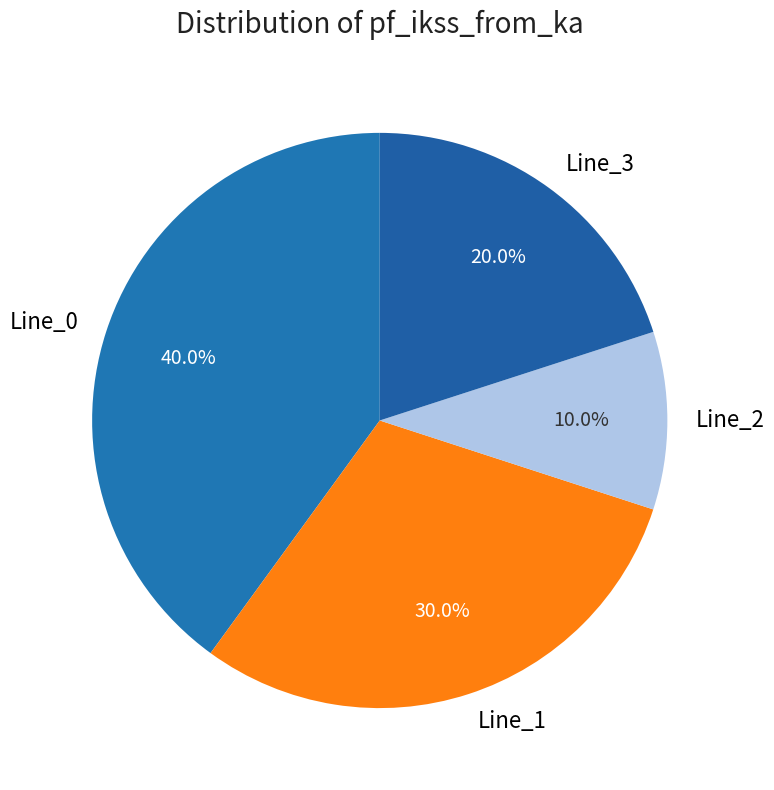

What is the total percentage of Line_1 and Line_3?

50.0%